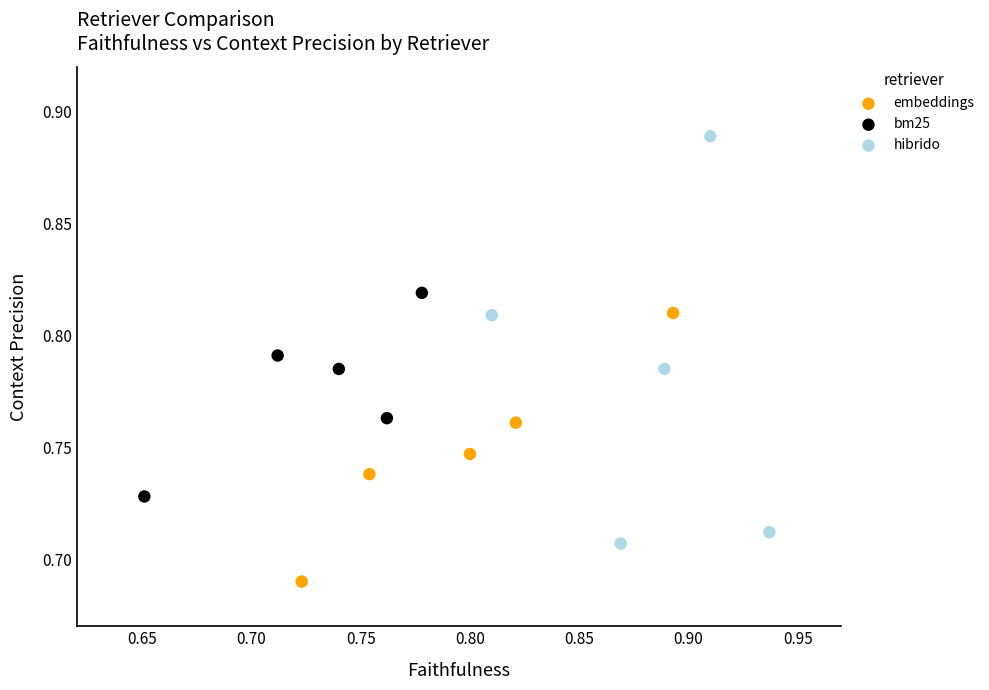

Which series reaches the minimum Y coordinate?

embeddings